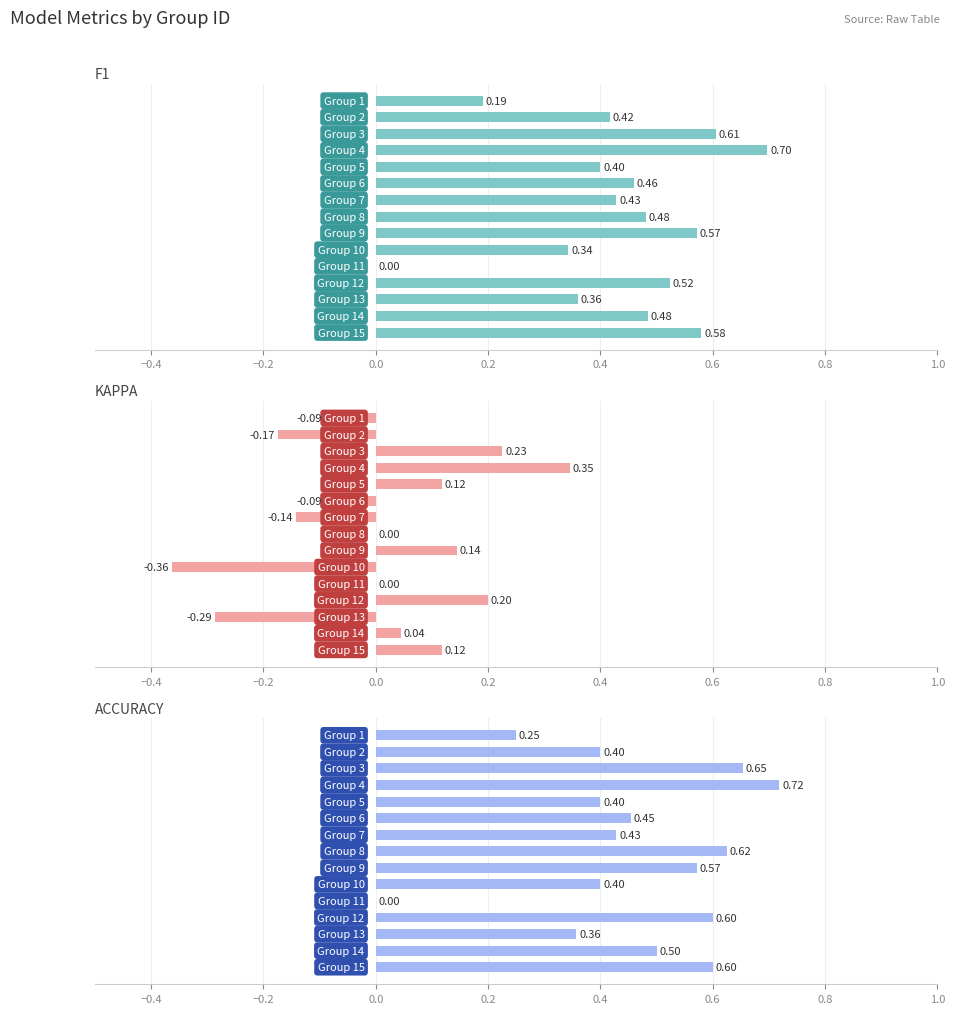

How many bars are there in each group?

3